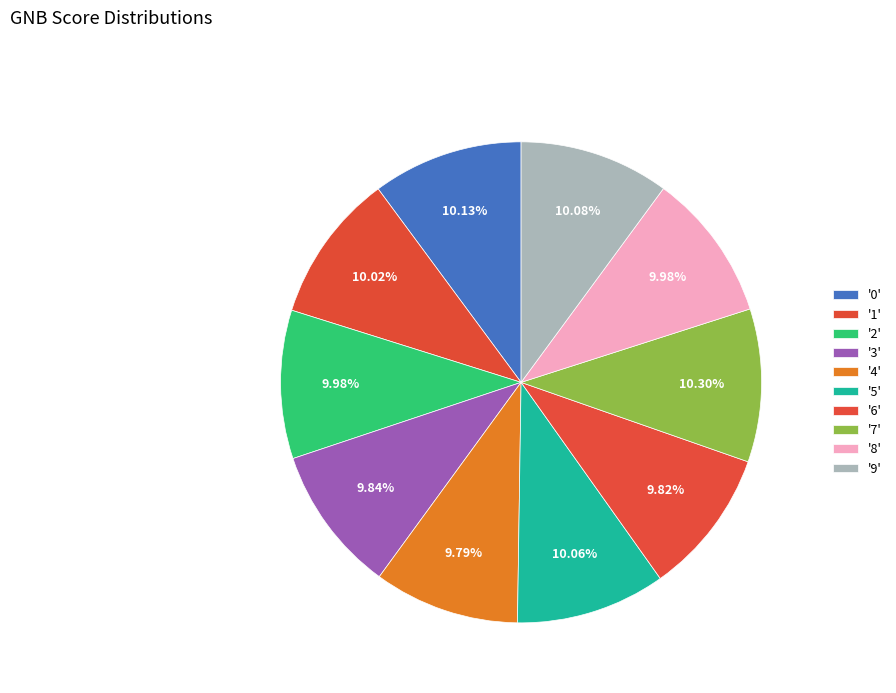

To the nearest percent, what is the average slice percentage?

10%